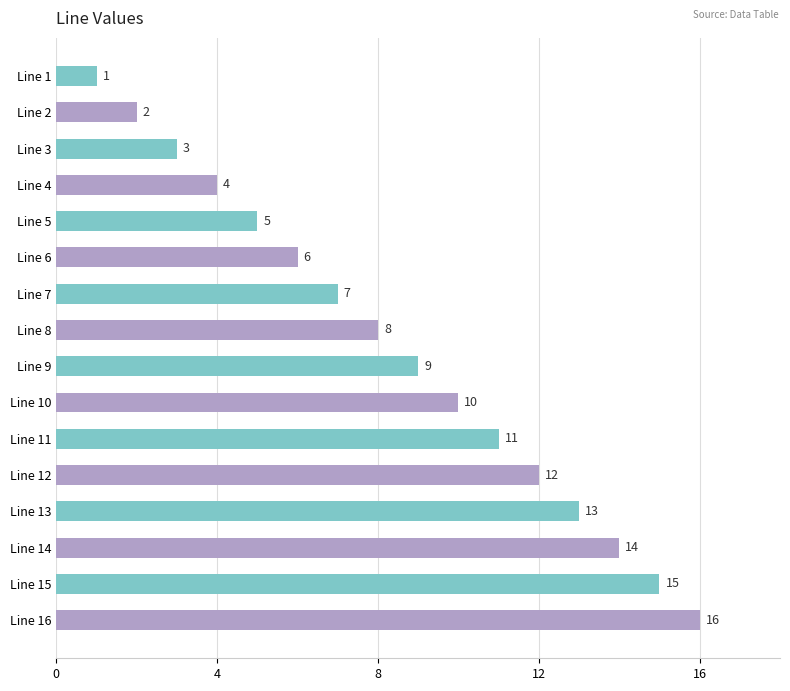

The chart shows a value of 9 at Line 6. True or false?

False